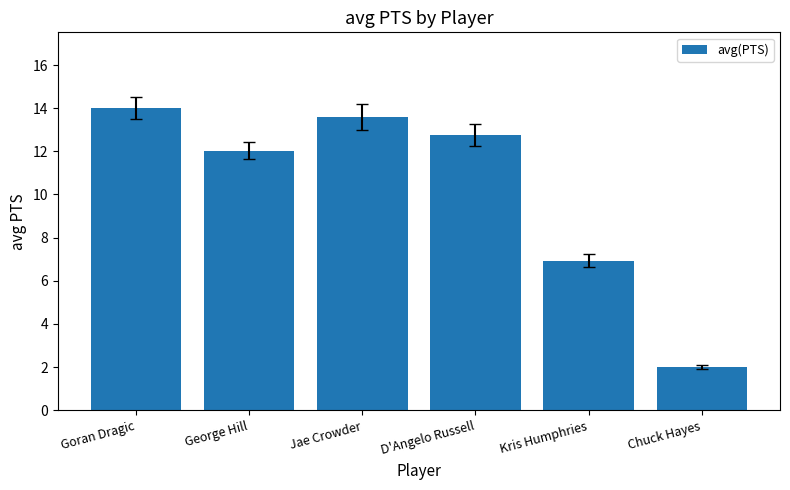

What is the minimum value shown in the chart?

2.0